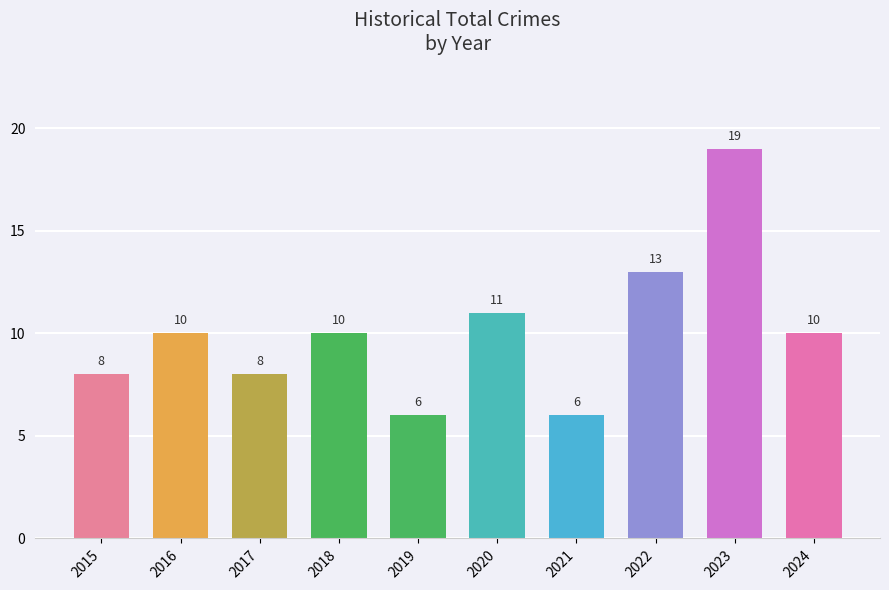

Read the value at 2023, to the nearest 10.

20